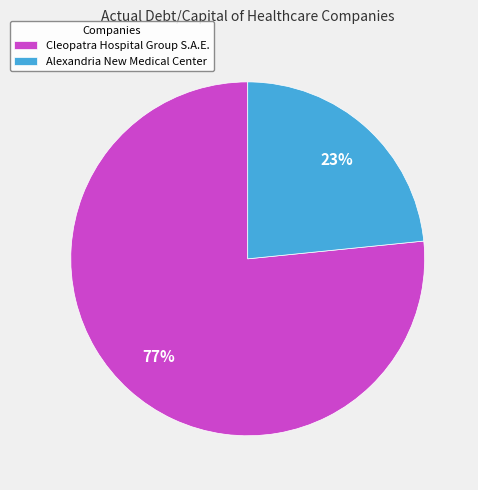

How many segments does this pie chart have?

2